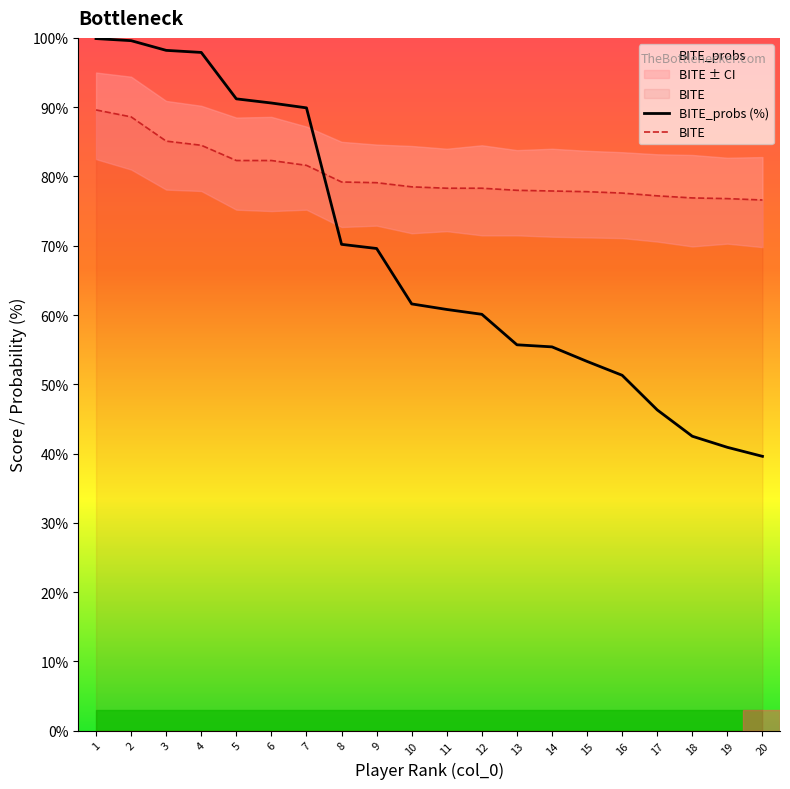

True or false: BITE and BITE_probs (%) intersect in this chart.

True